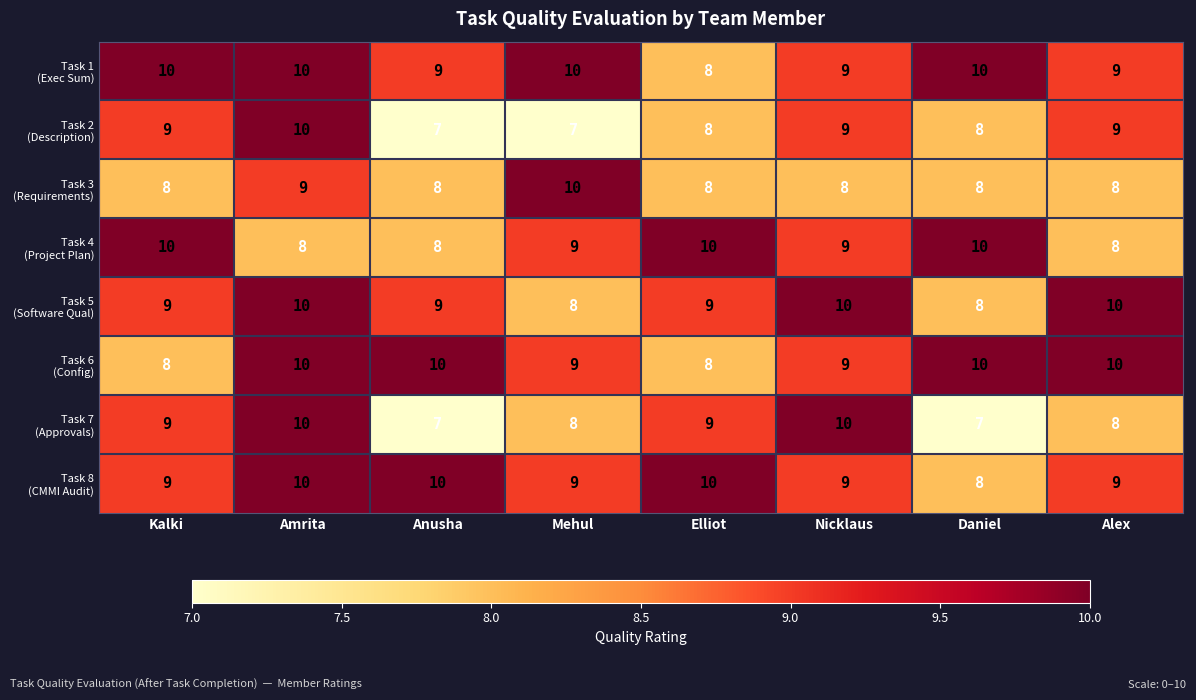

What is the greatest value displayed?

10